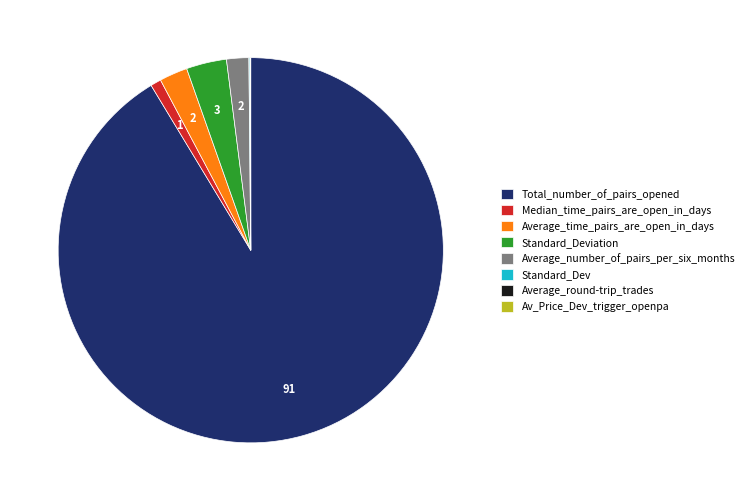

Which slice is the largest?

Total_number_of_pairs_opened